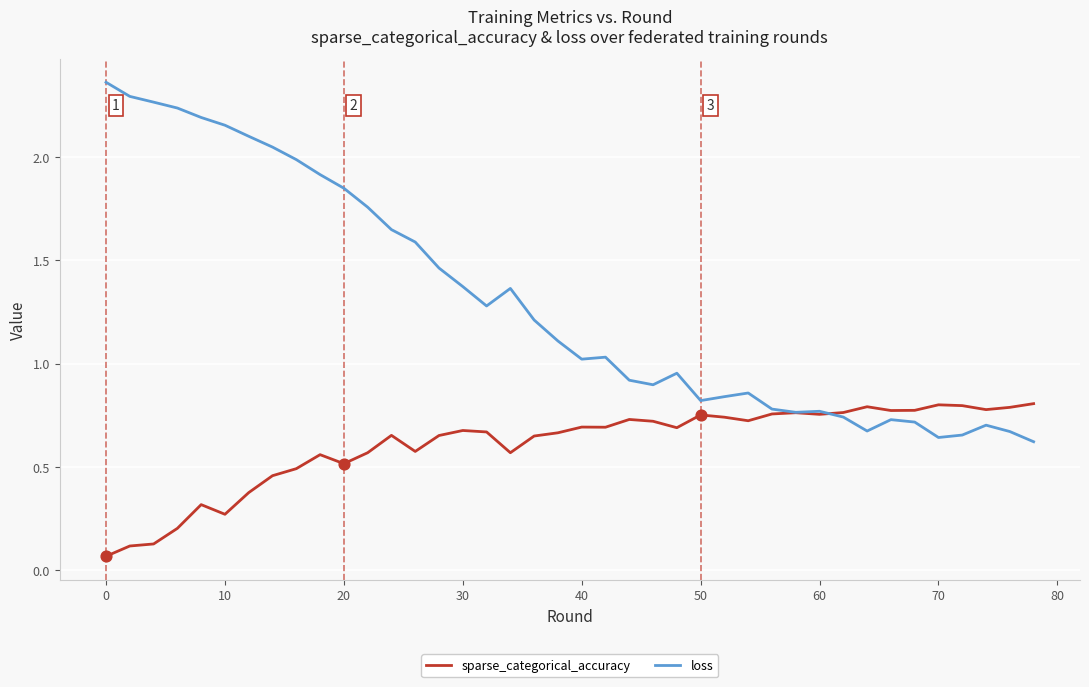

Which series has the largest range (max minus min)?

loss